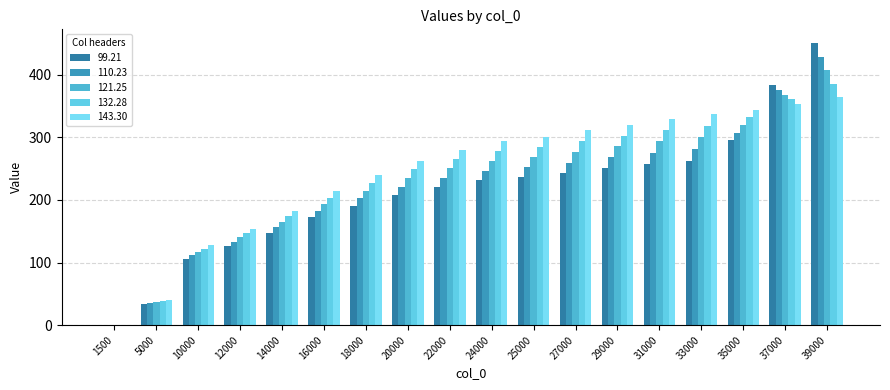

What are all the series names shown in the legend?

99.21, 110.23, 121.25, 132.28, 143.30